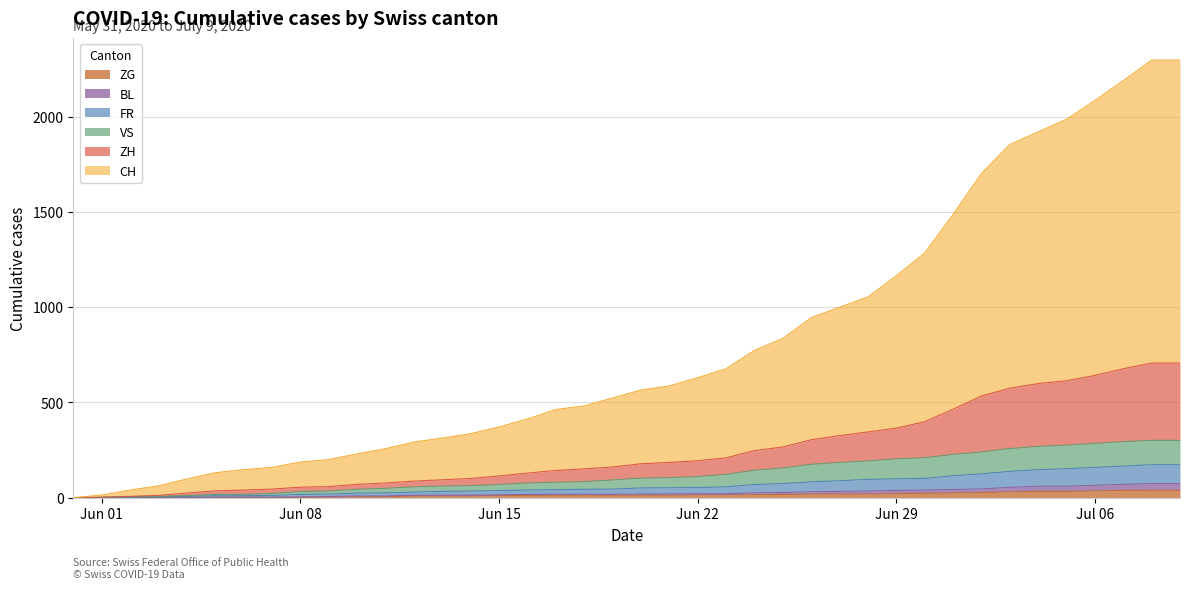

Between 2020-06-02 and 2020-06-18, which is larger?

2020-06-18